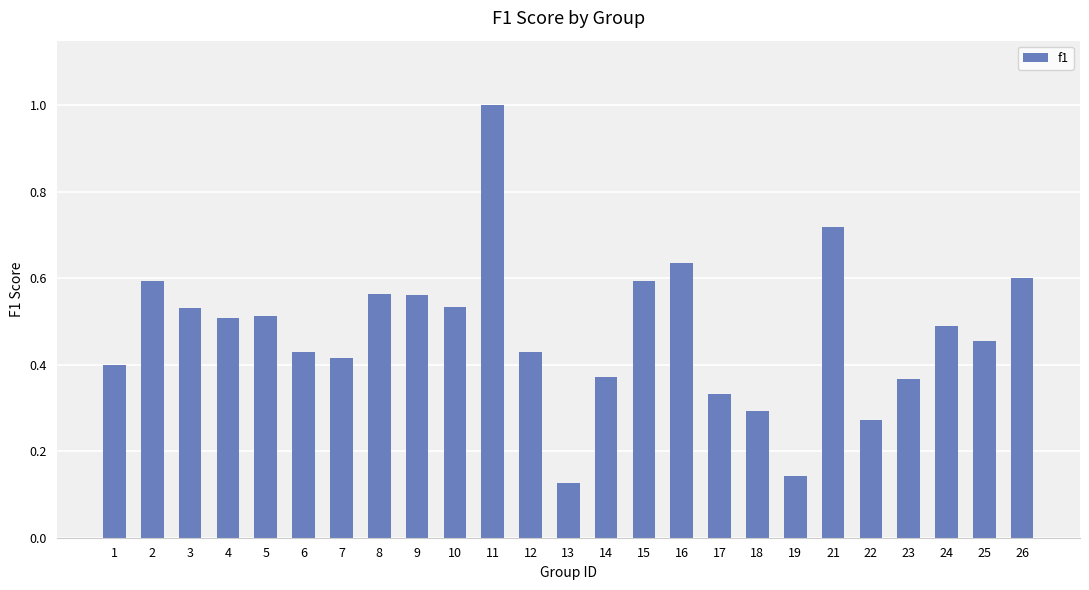

What is the sum of all values?

11.9